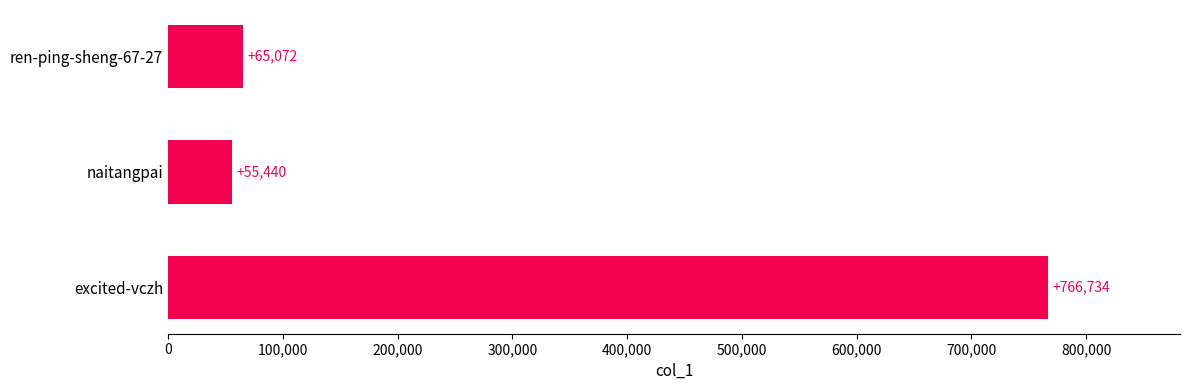

Reading top to bottom, extract all data points from this chart.

65072	55440	766734